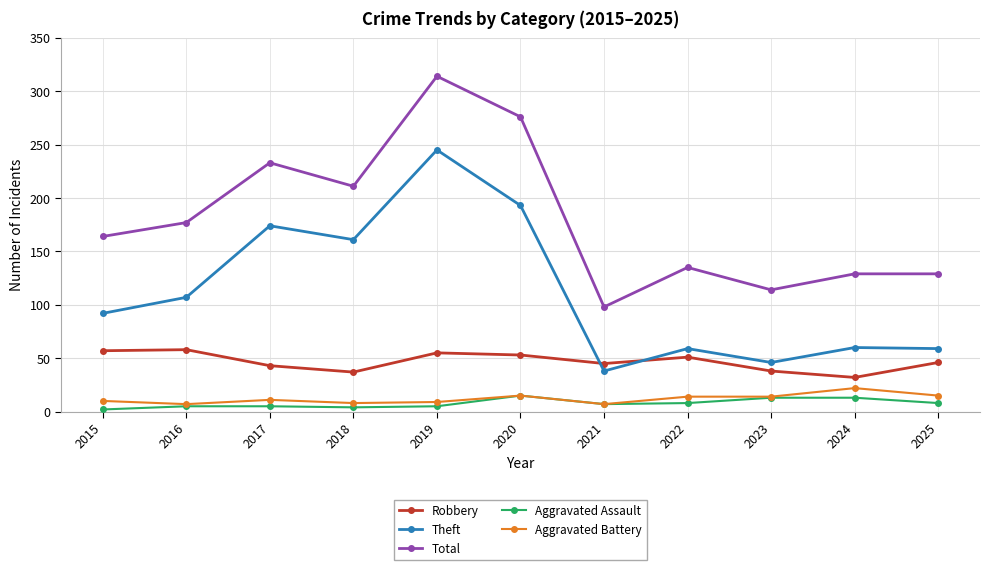

What value does the Robbery series have at 2023?

38